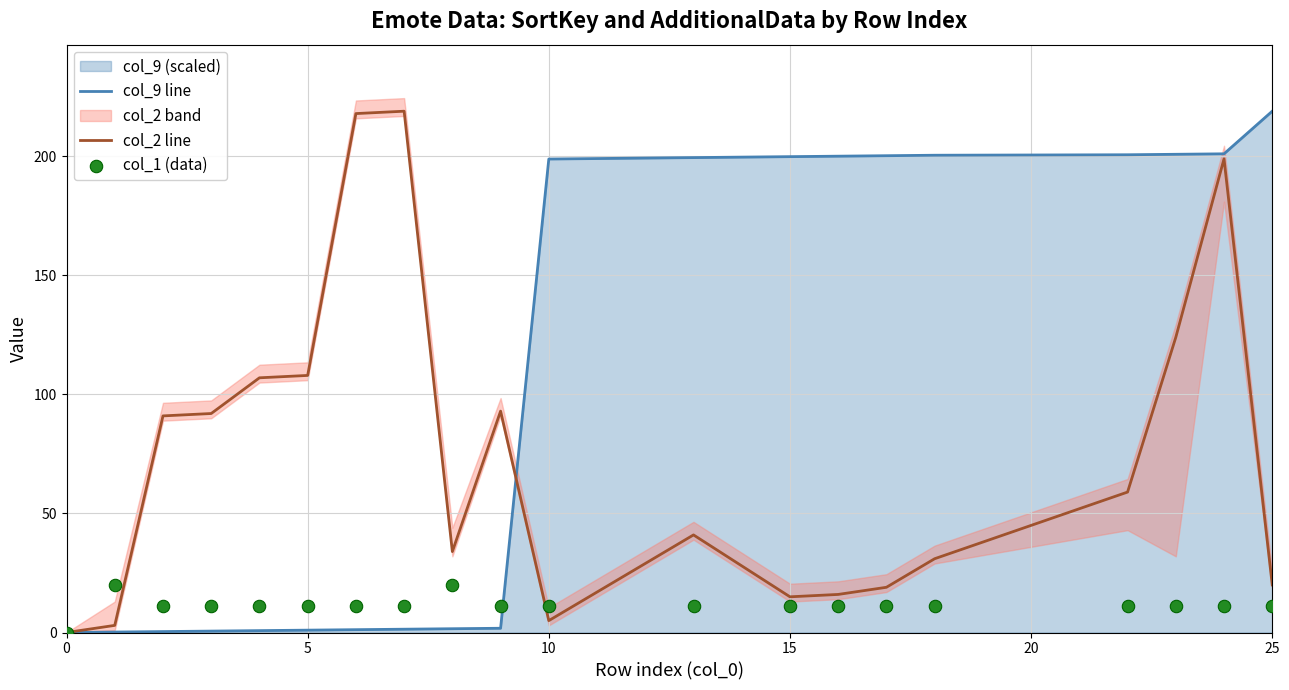

What is the highest value of the col_9 line series?

219.0